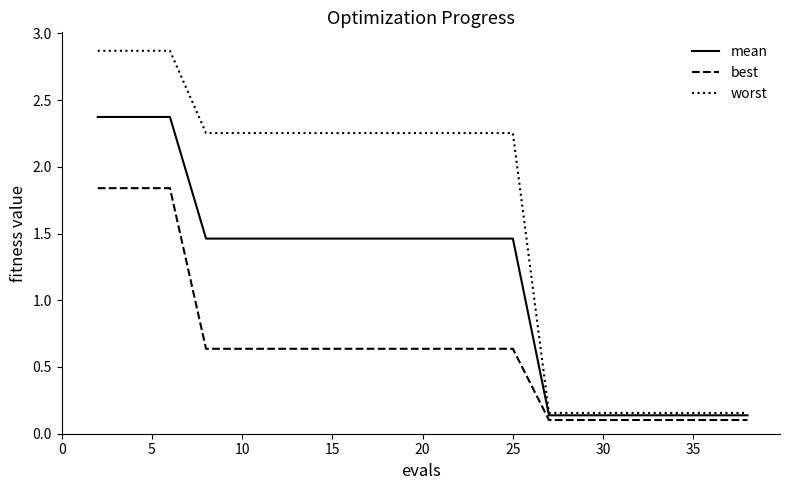

How many lines are shown in the chart?

3